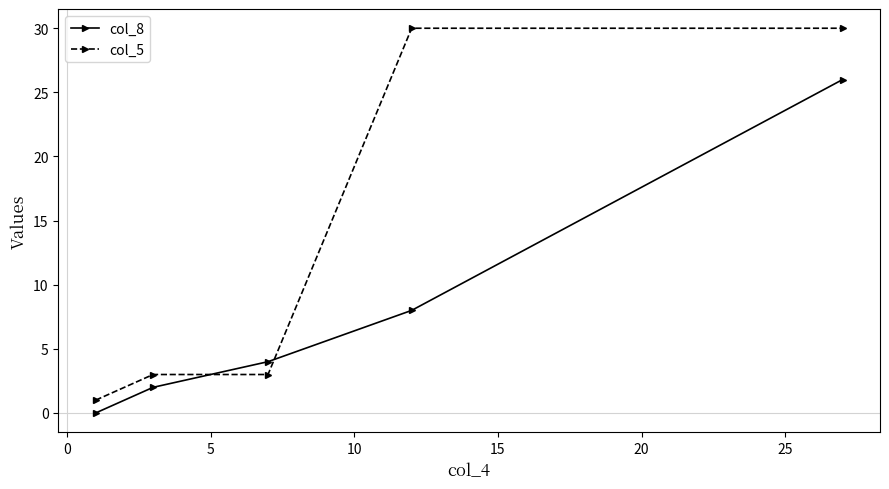

After their last crossing, which series has the higher values: col_8 or col_5?

col_5